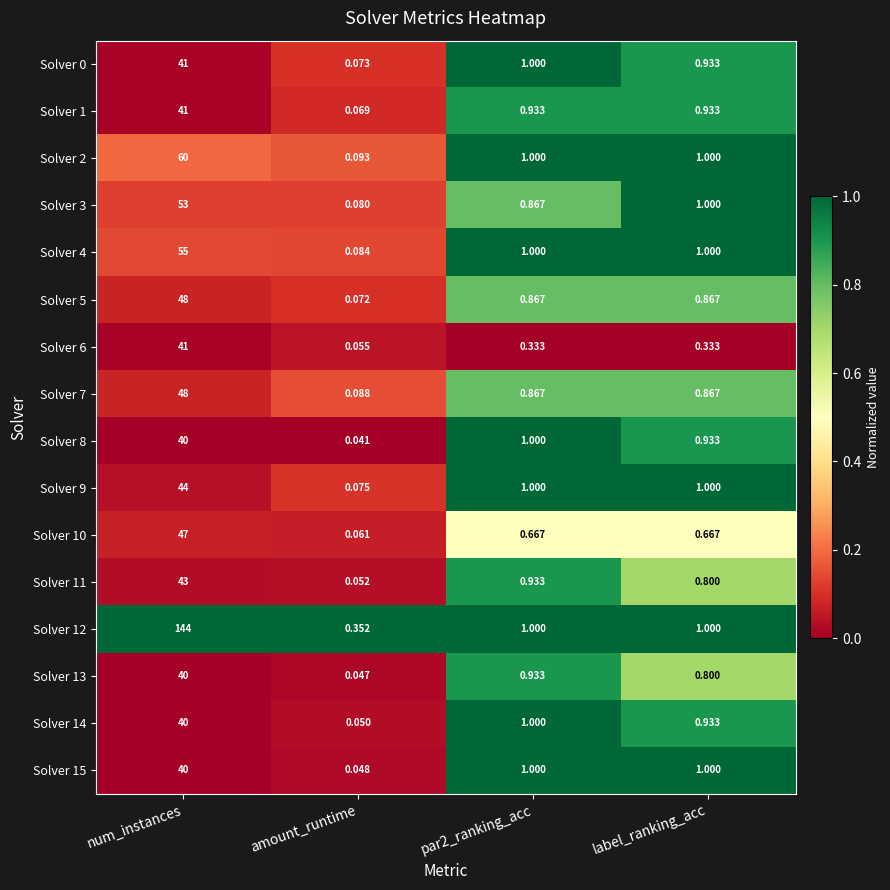

At which label does Solver 8 first exceed 1?

num_instances